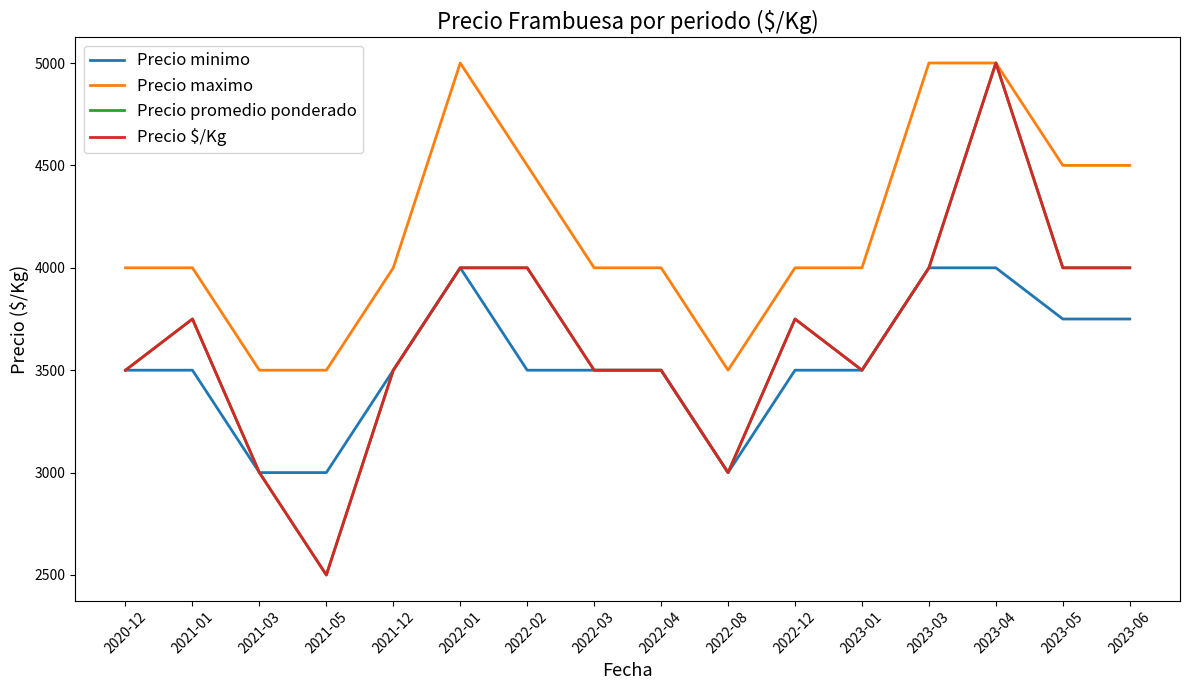

List the labels in order of Precio minimo value, smallest first.

2021-03, 2021-05, 2022-08, 2020-12, 2021-01, 2021-12, 2022-02, 2022-03, 2022-04, 2022-12, 2023-01, 2023-05, 2023-06, 2022-01, 2023-03, 2023-04